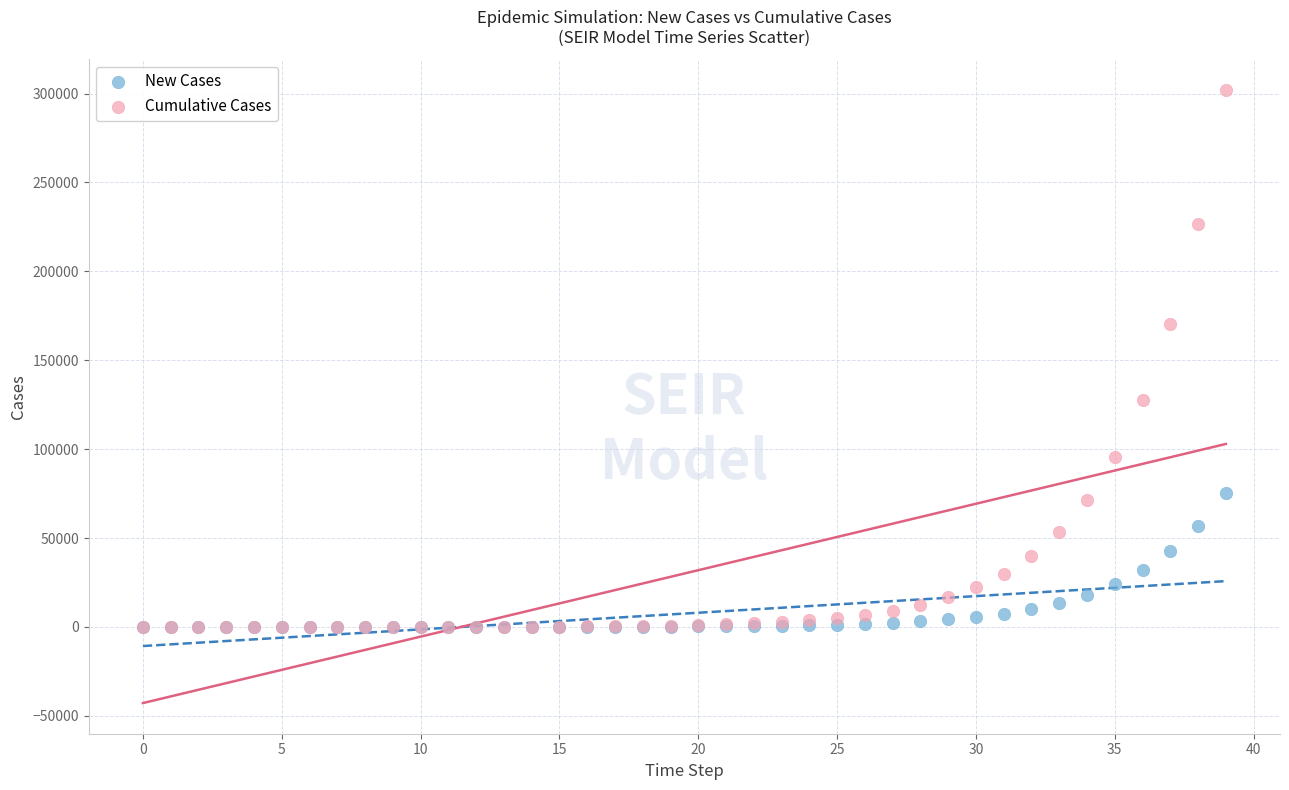

In the Cumulative Cases series, what Y value is closest to 151030?

170160.3